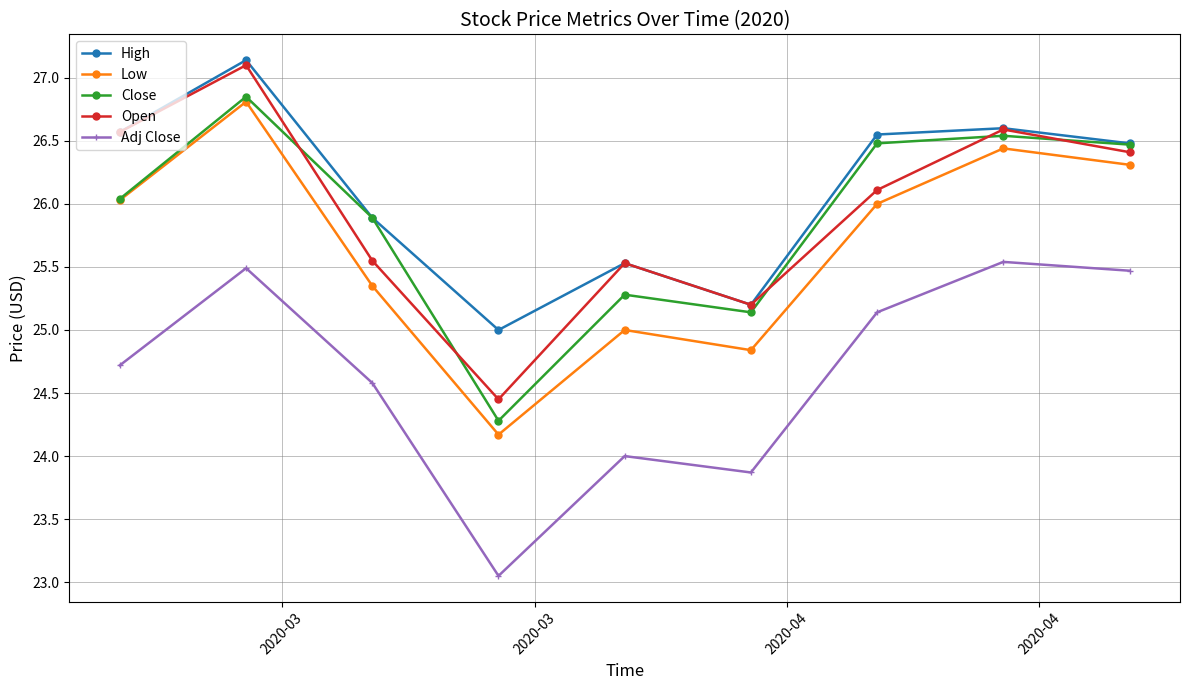

True or false: Adj Close has more than 1 interior local peaks.

True